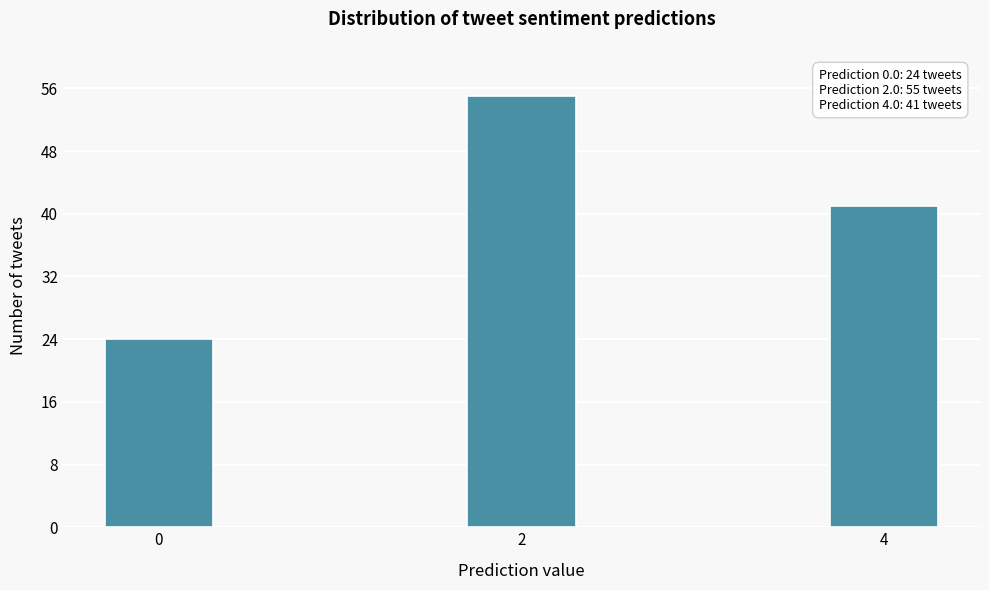

Reading right to left, extract all data points from this chart.

41	55	24